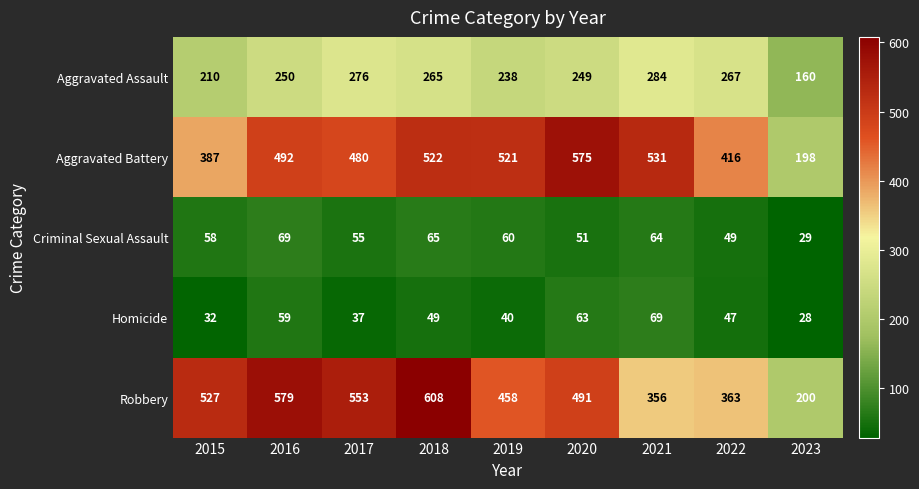

At how many categories does at least one series exceed 378?

8